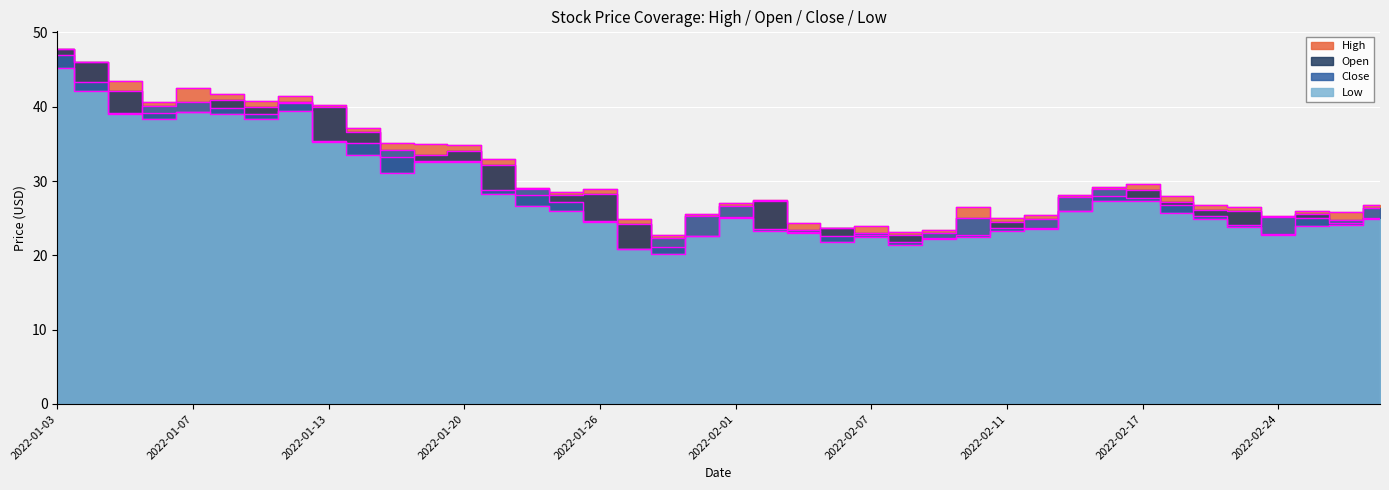

How many lines are shown in the chart?

4